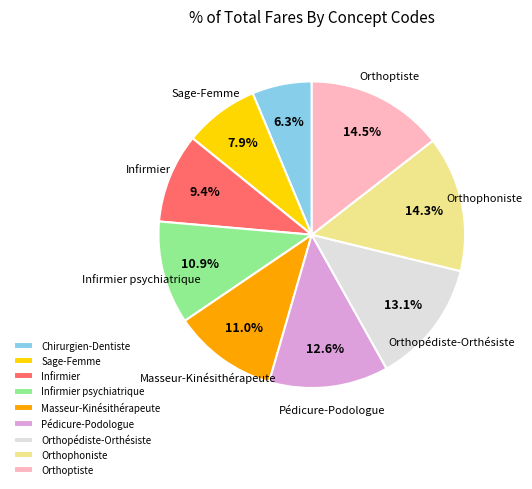

How many slices are in this pie chart?

9